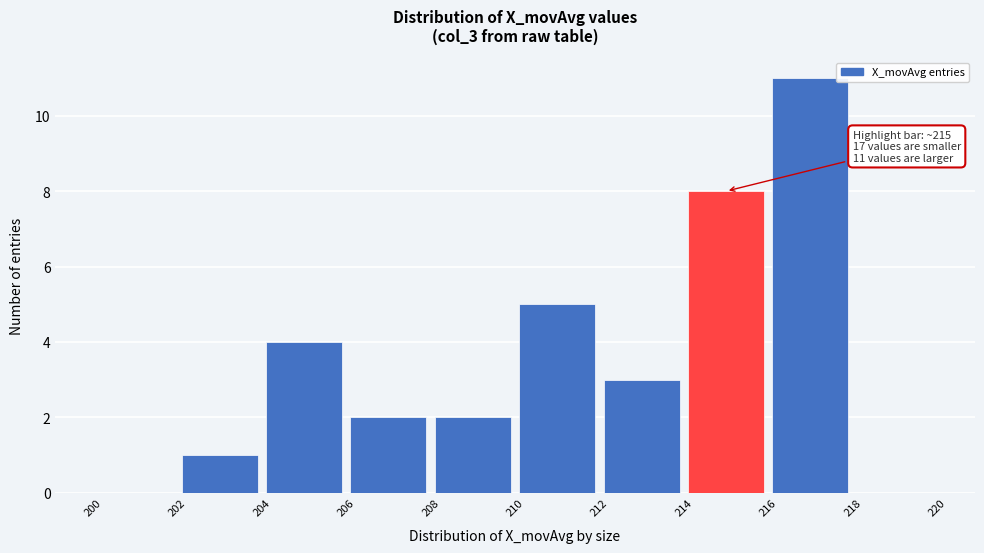

Which range on the x-axis has the tallest bar?

216 to 218